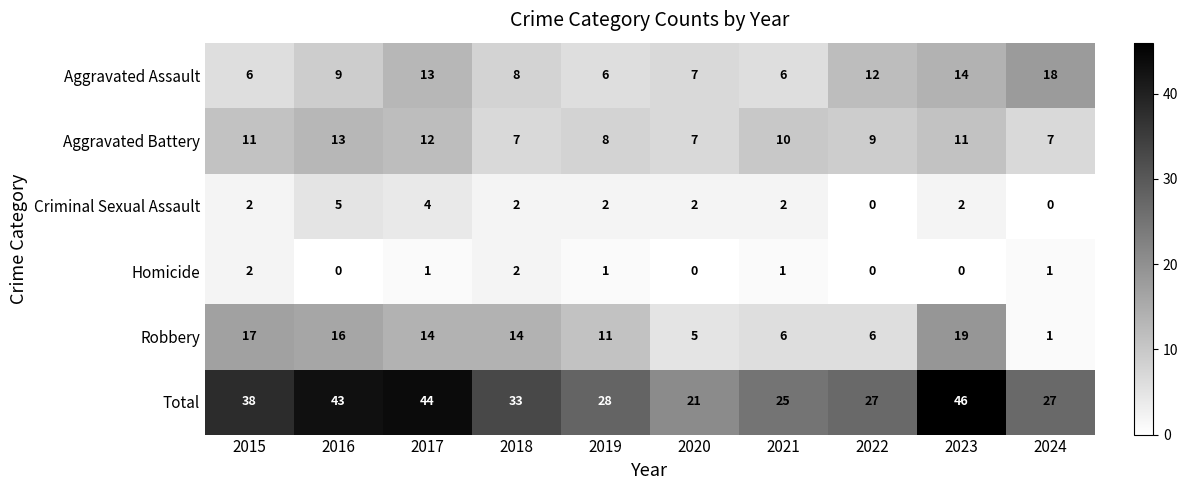

What is the maximum value shown in the chart?

46